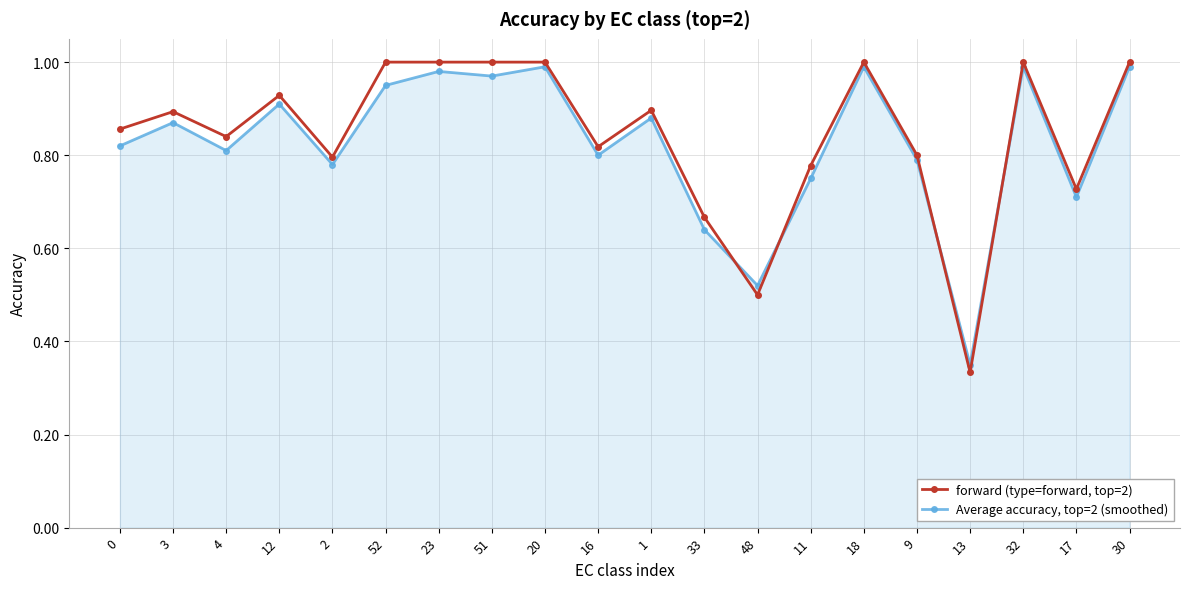

The value of forward (type=forward, top=2) at 23 is 1.4. True or false?

False